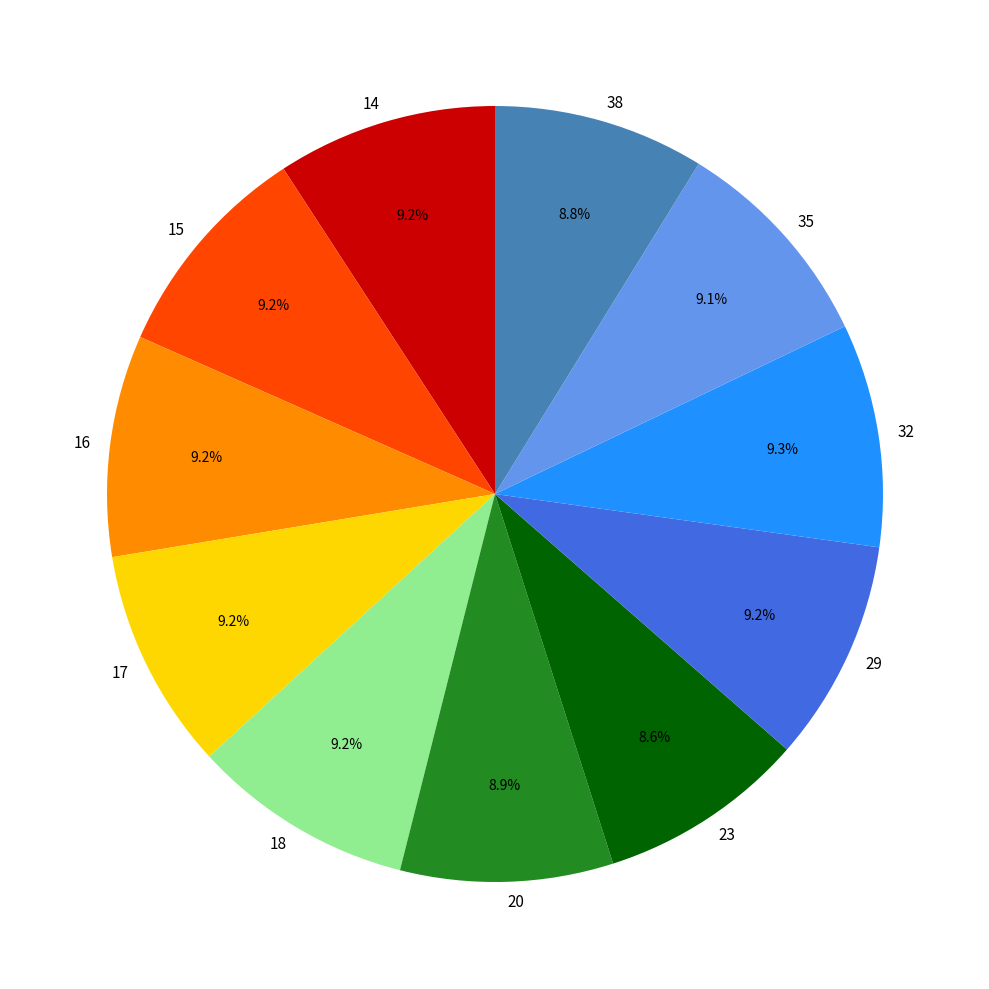

Does 17 account for over 50% of the chart?

No